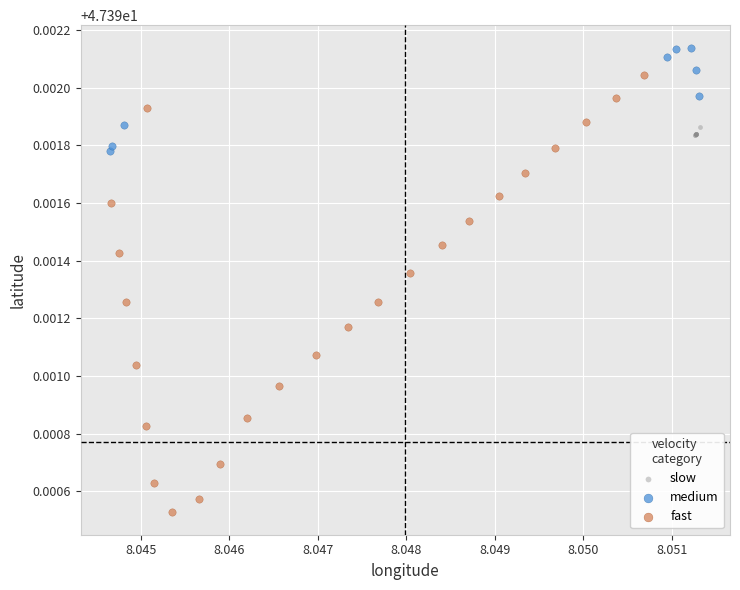

Which series contains the lowest Y value?

fast